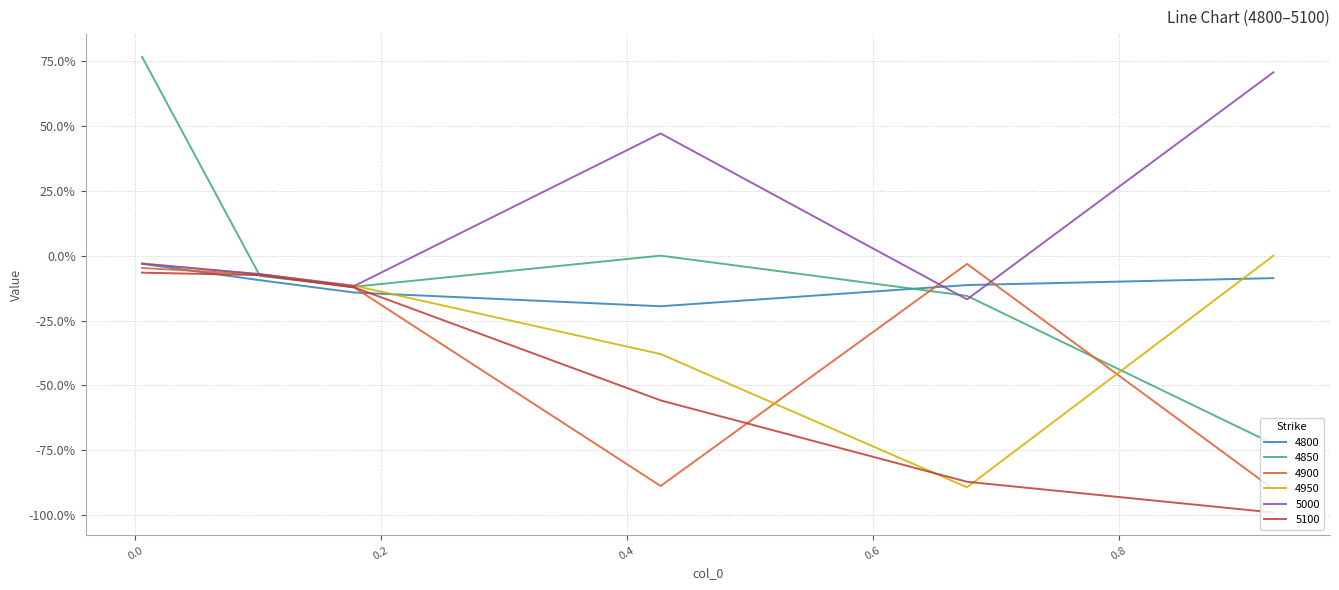

Where is the first local minimum for 4850?

0.1780821917808219